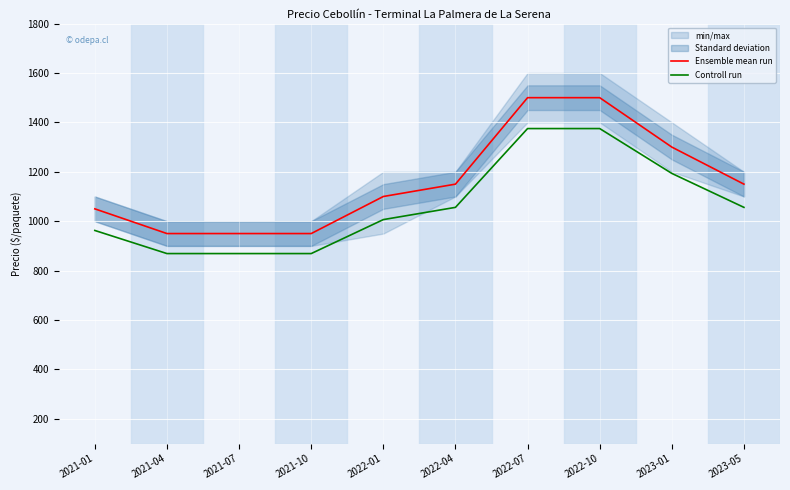

True or false: Controll run has more than 2 points higher than both neighbors.

False